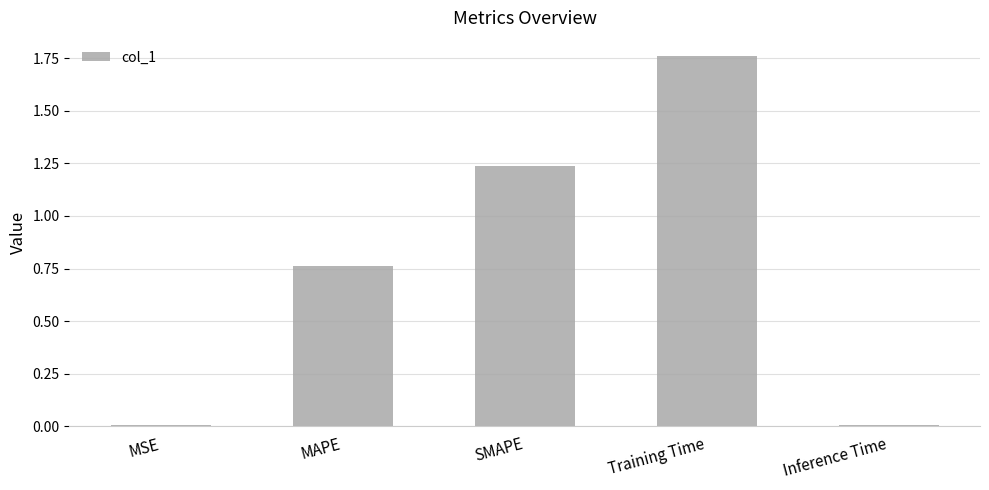

What is the sum of all values?

3.8